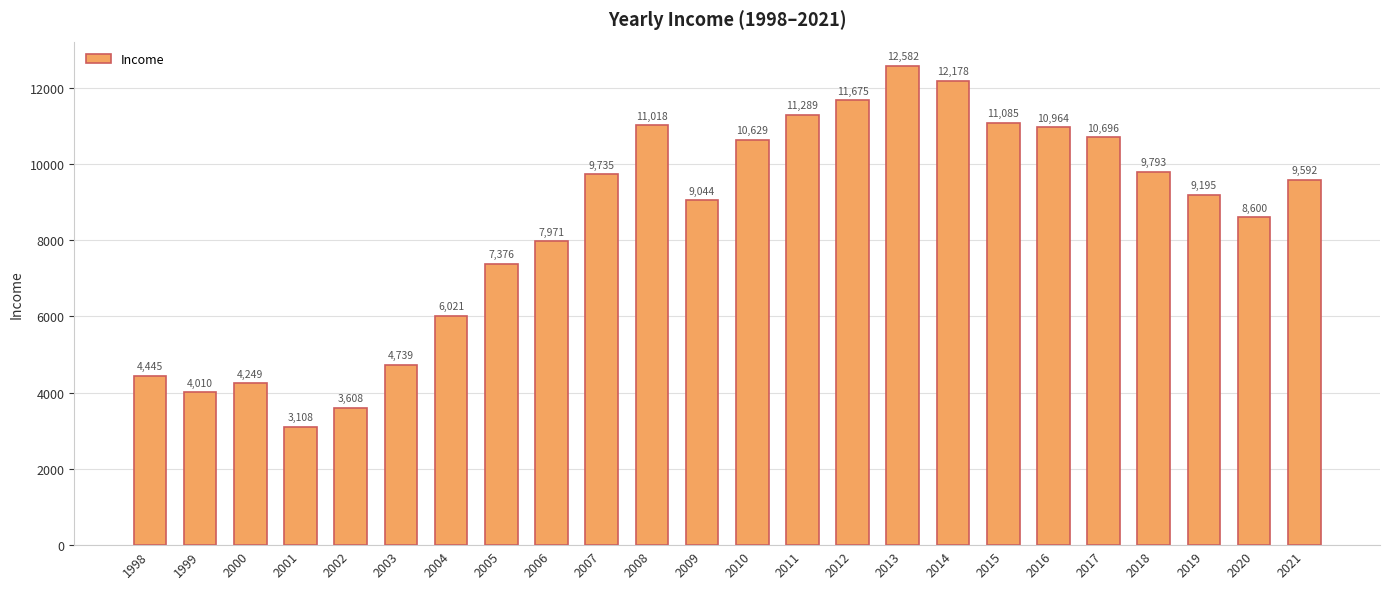

Read the value at 2015, to the nearest 50.

11100